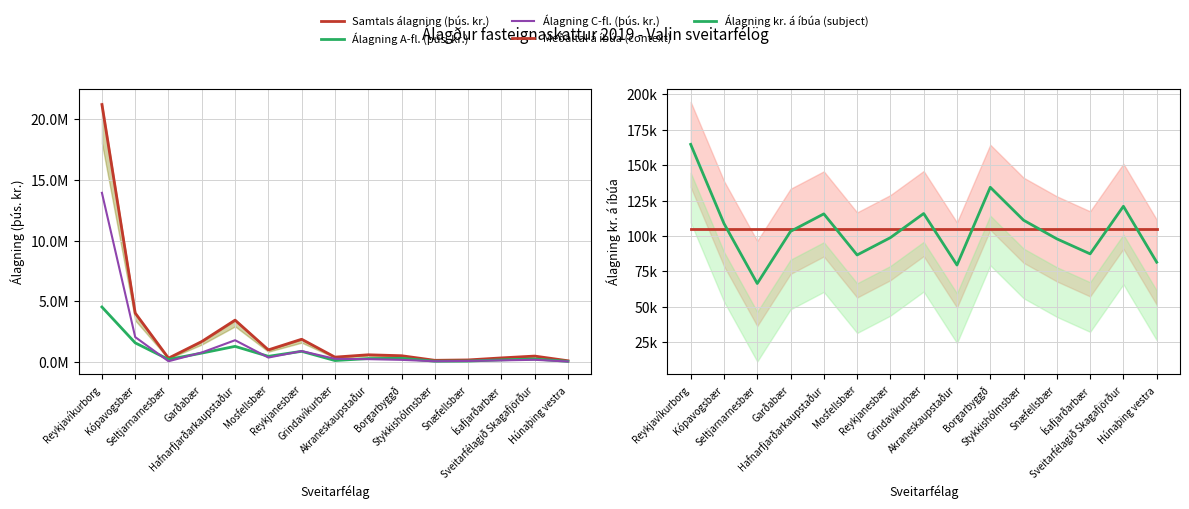

True or false: Álagning kr. á íbúa (subject) has a value of 143498.8 at Húnaþing vestra.

False